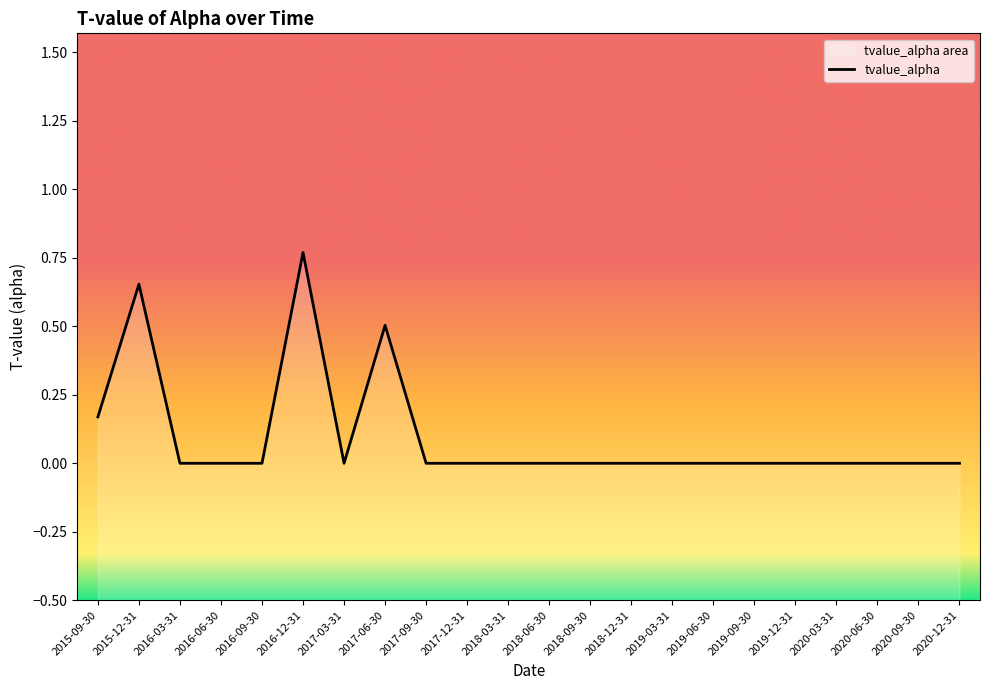

What is the greatest value displayed?

0.8